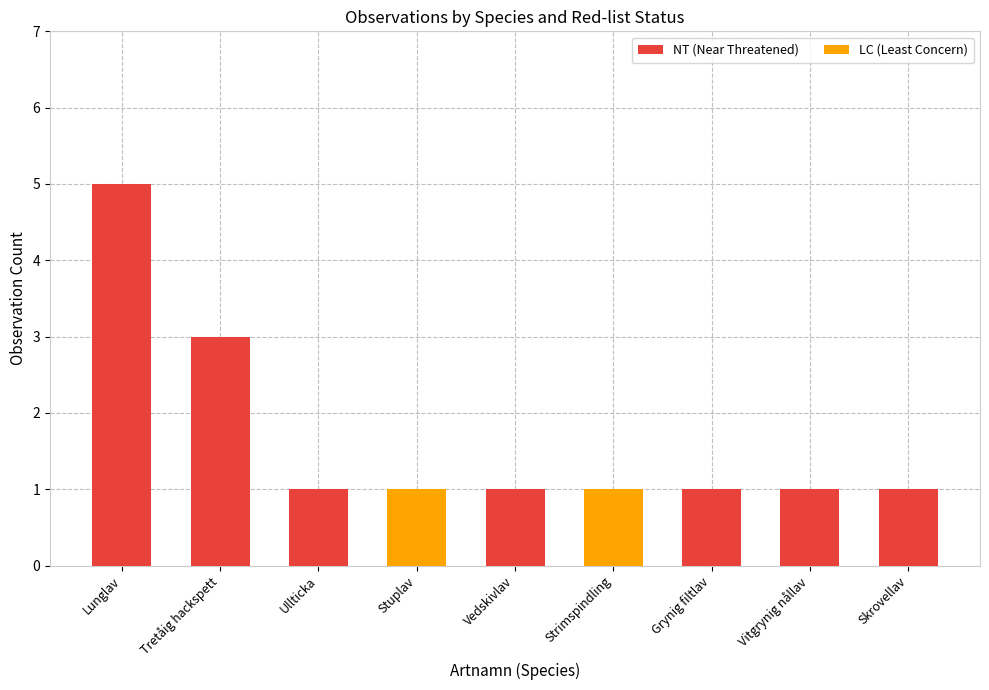

What is the sum of the NT (Near Threatened) values at Lunglav and Ullticka?

6